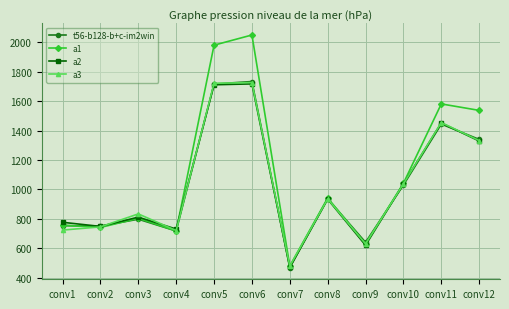

What is the value of the t56-b128-b+c-im2win point at the 8th from the left?

937